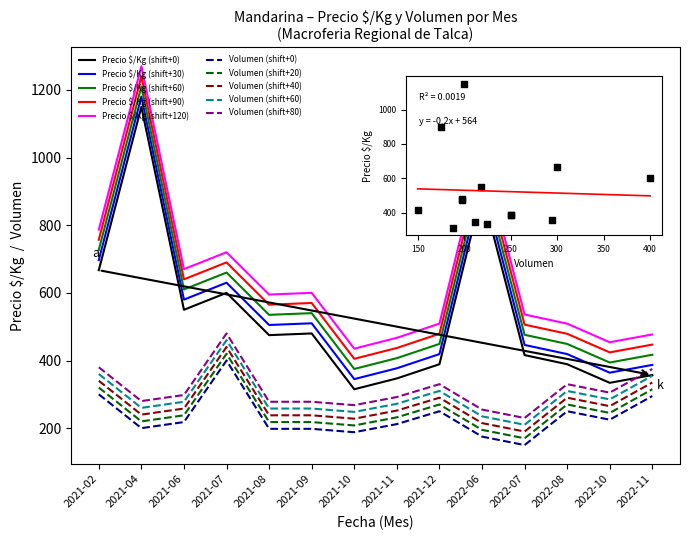

What are all the series names shown in the legend?

Precio $/Kg (shift+0), Precio $/Kg (shift+30), Precio $/Kg (shift+60), Precio $/Kg (shift+90), Precio $/Kg (shift+120), Volumen (shift+0), Volumen (shift+20), Volumen (shift+40), Volumen (shift+60), Volumen (shift+80)